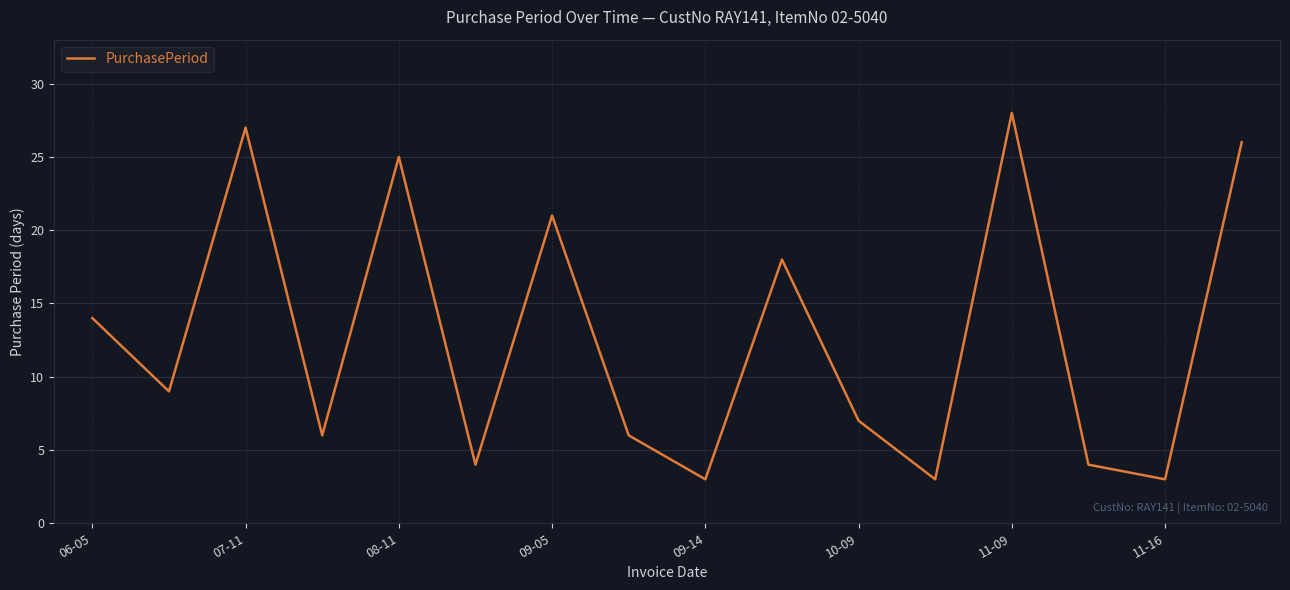

What is the difference between the maximum and minimum values?

25